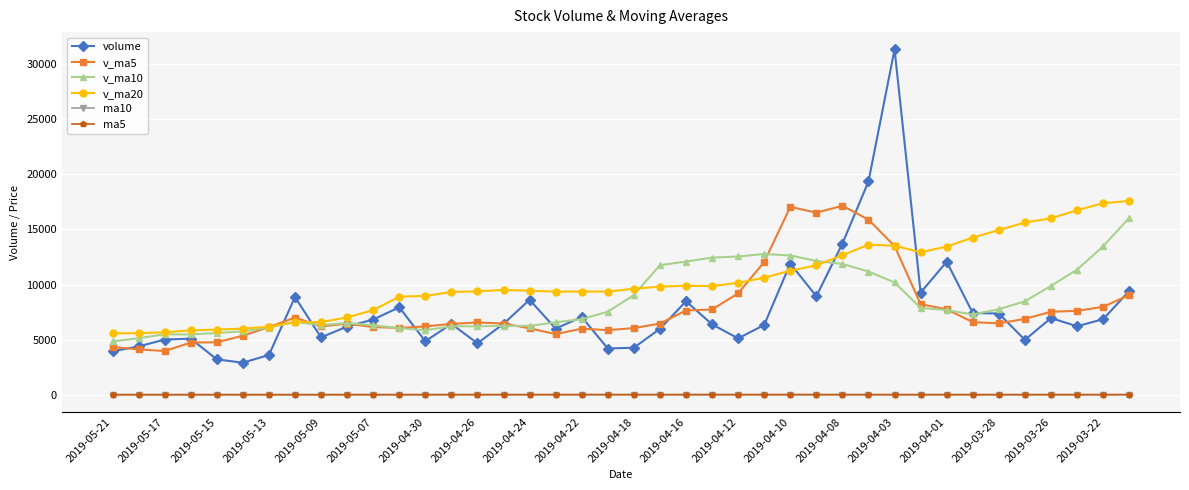

Which series has the widest spread of values?

volume